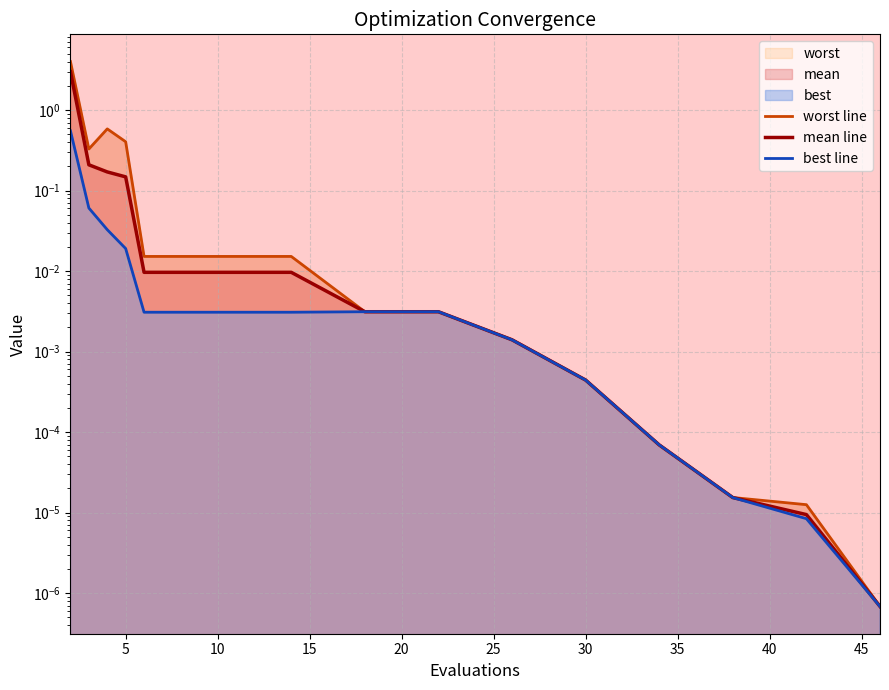

Reading left to right, transcribe all the data shown in this chart.

worst line: 4.0	0.3	0.6	0.4	0.0	0.0	0.0	0.0	0.0	0.0	0.0	0.0	0.0	0.0	0.0
mean line: 3.0	0.2	0.2	0.1	0.0	0.0	0.0	0.0	0.0	0.0	0.0	0.0	0.0	0.0	0.0
best line: 0.6	0.1	0.0	0.0	0.0	0.0	0.0	0.0	0.0	0.0	0.0	0.0	0.0	0.0	0.0